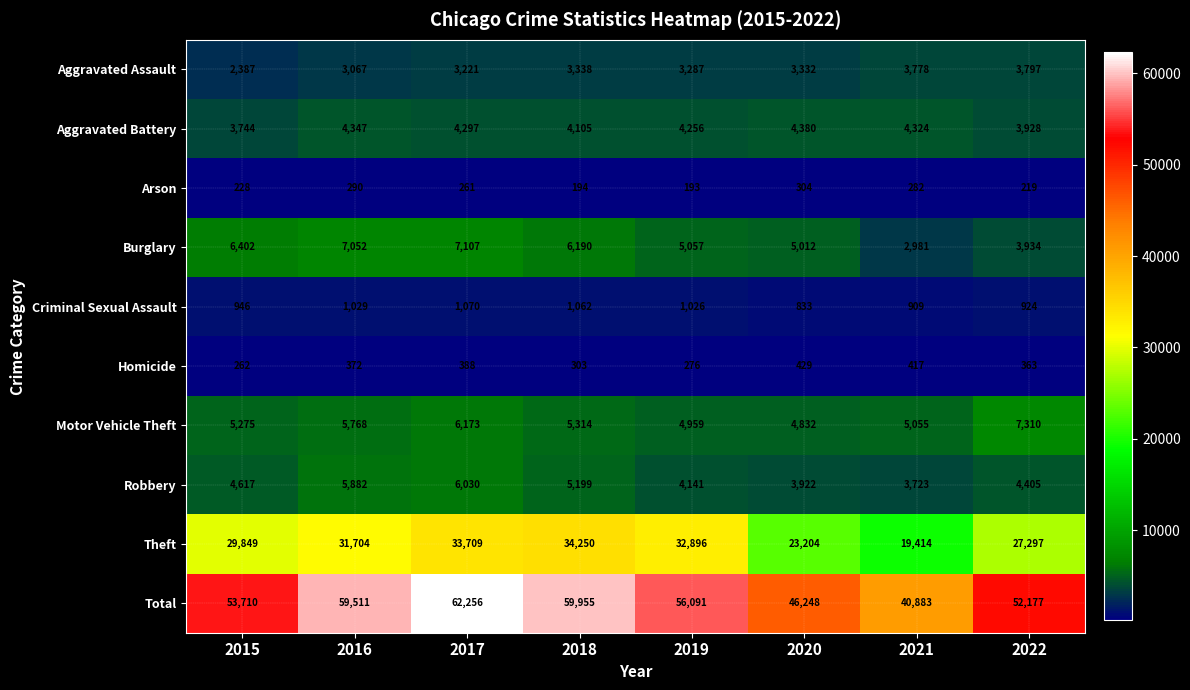

How many categories are shown in the chart?

8